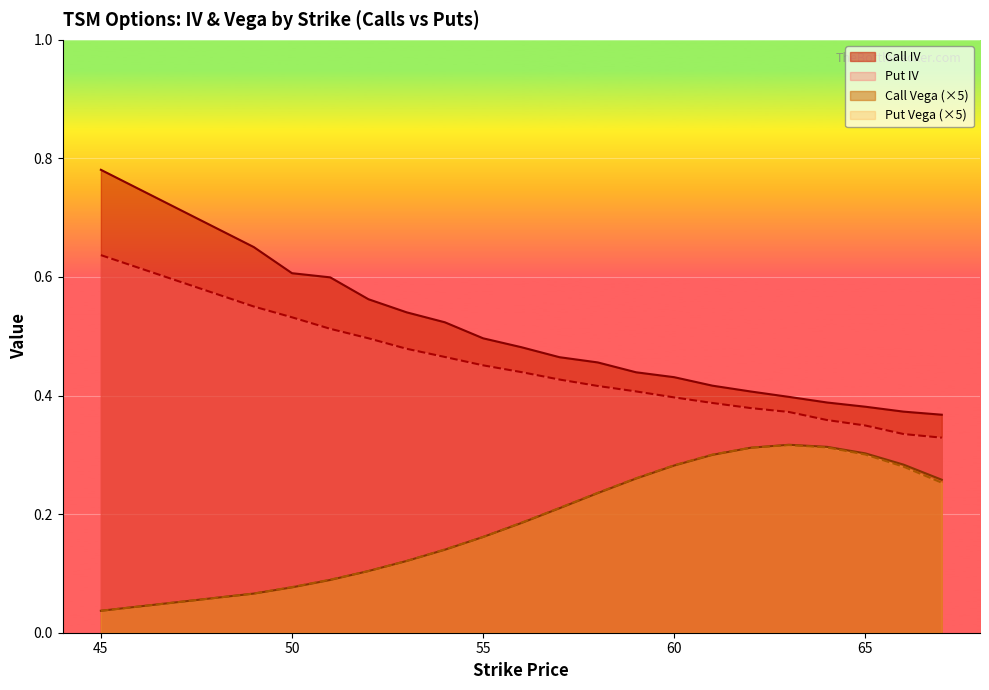

Which series has the largest total across all categories?

Call IV